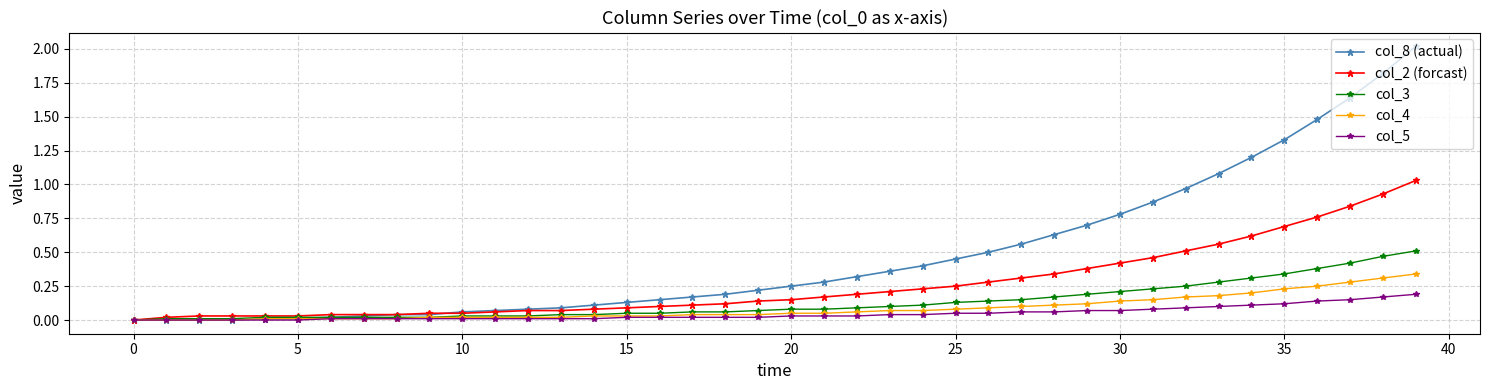

List the series in order of their peak value, highest first.

col_8 (actual), col_2 (forcast), col_3, col_4, col_5